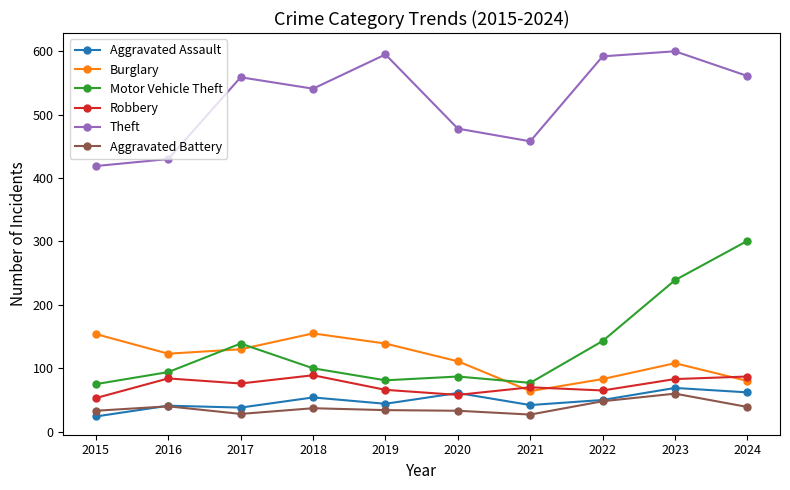

Is this an area chart (filled region under the line)?

No